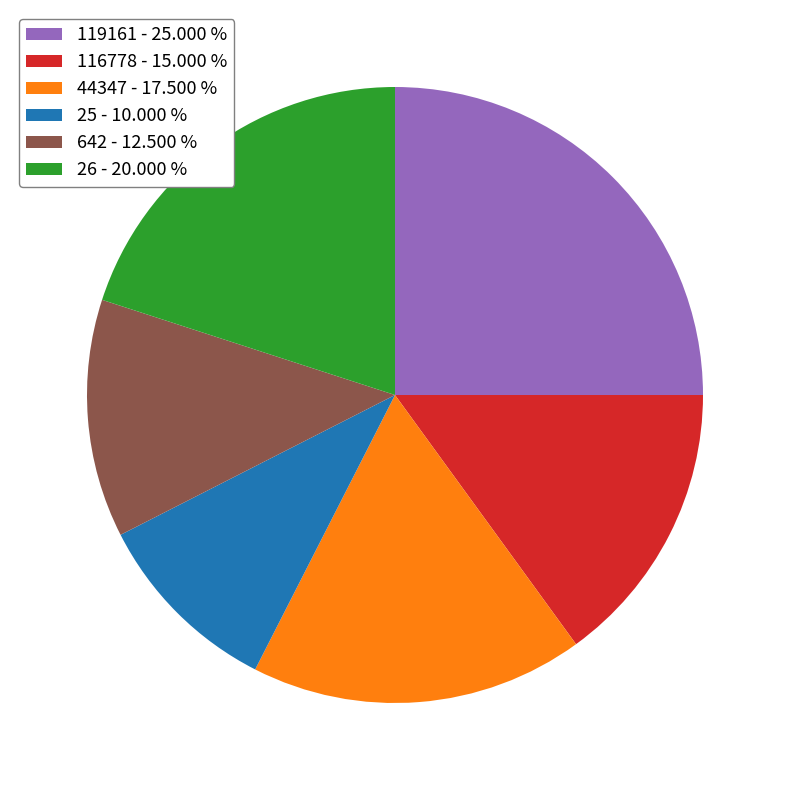

Which has a higher value, 119161 - 25.000 % or 642 - 12.500 %?

119161 - 25.000 %